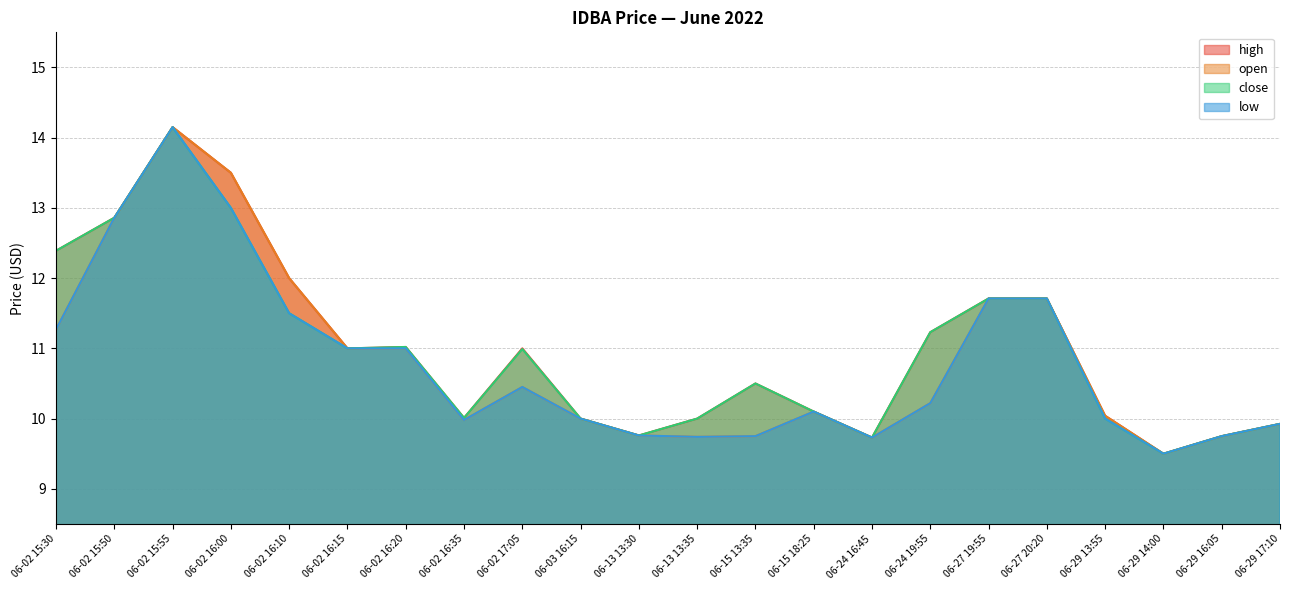

What is the average value of the high series?

11.0